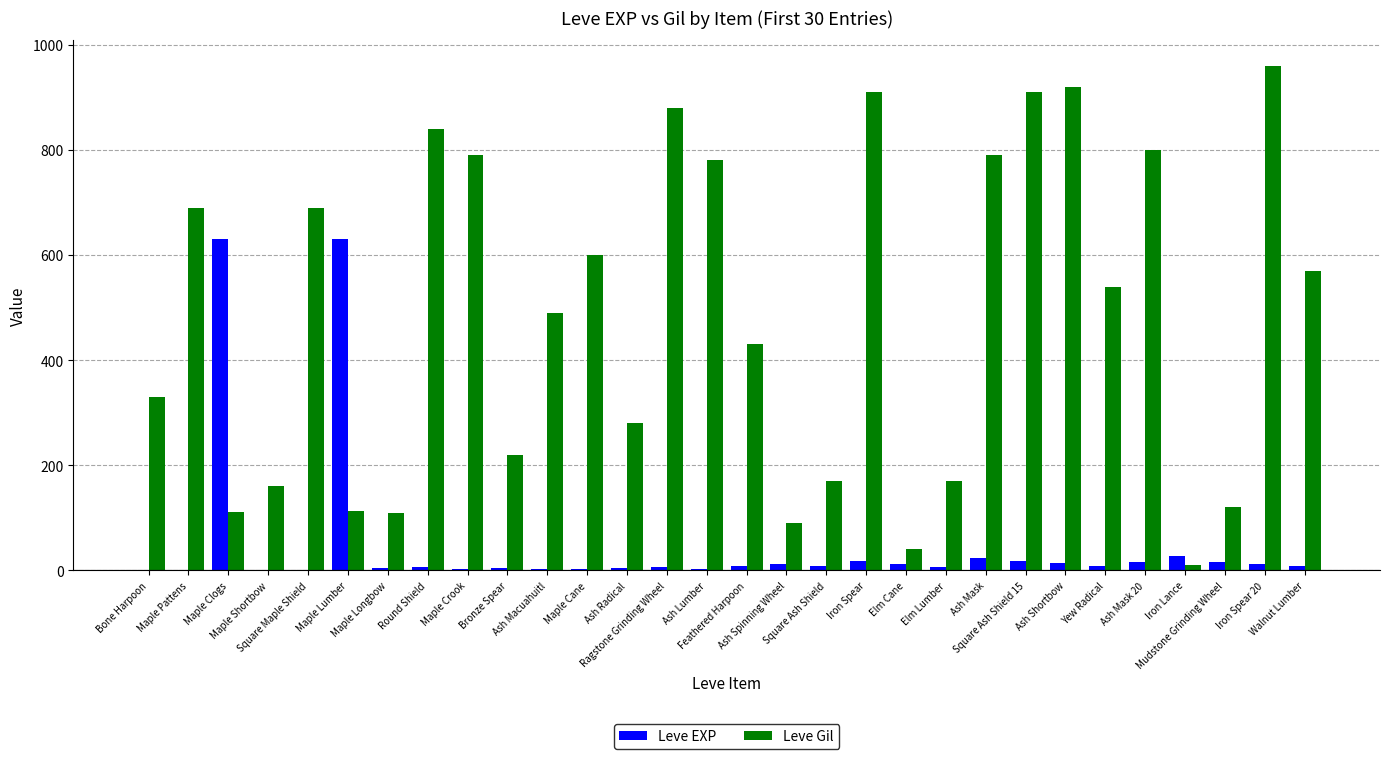

What is the highest value of the Leve EXP series?

630